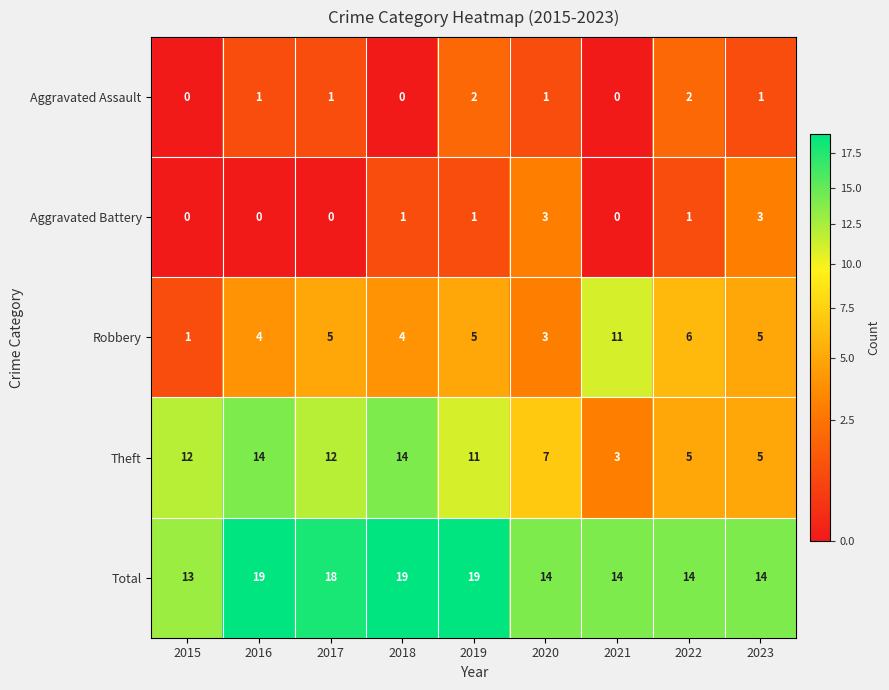

Count the number of categories in the chart.

9